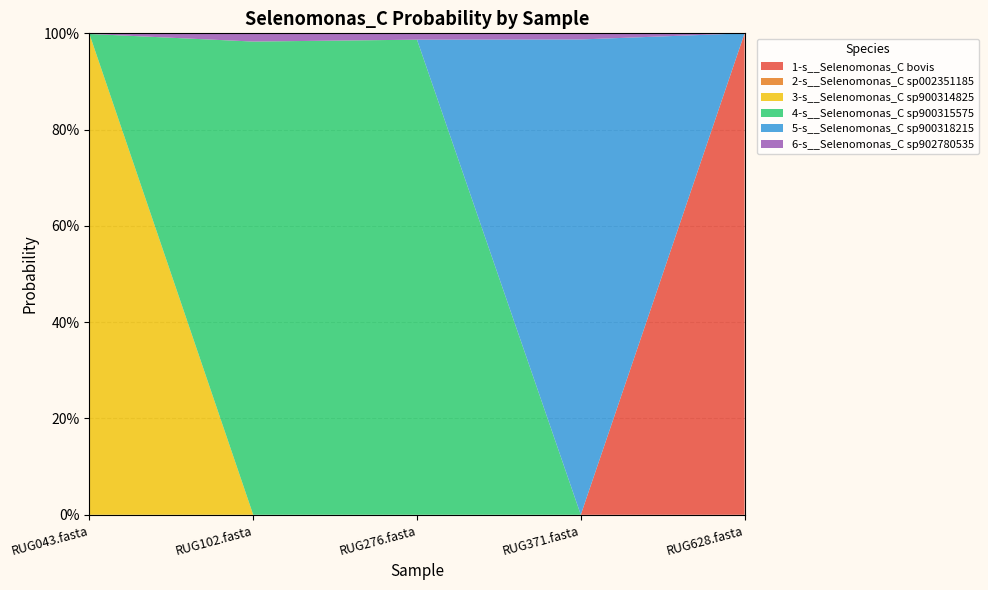

Reading right to left, transcribe all the data shown in this chart.

1-s__Selenomonas_C bovis: 1.0	0.0	0.0	0.0	0.0
2-s__Selenomonas_C sp002351185: 0.0	0.0	0.0	0.0	0.0
3-s__Selenomonas_C sp900314825: 0.0	0.0	0.0	0.0	1.0
4-s__Selenomonas_C sp900315575: 0.0	0.0	1.0	1.0	0.0
5-s__Selenomonas_C sp900318215: 0.0	1.0	0.0	0.0	0.0
6-s__Selenomonas_C sp902780535: 0.0	0.0	0.0	0.0	0.0